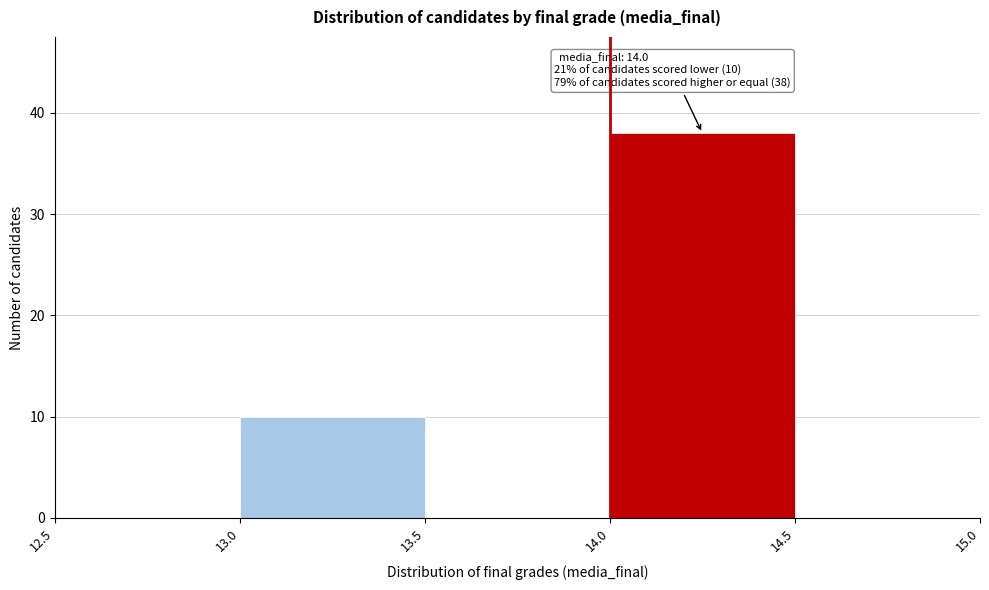

Which range on the x-axis has the tallest bar?

14.0 to 14.5